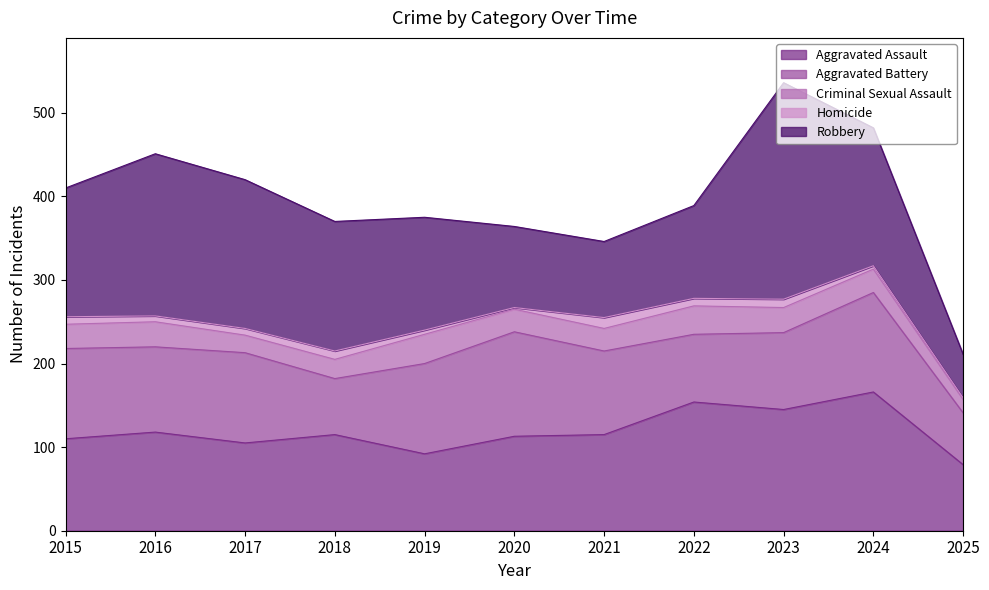

What is the value of the Homicide point at the 4th from the left?

10